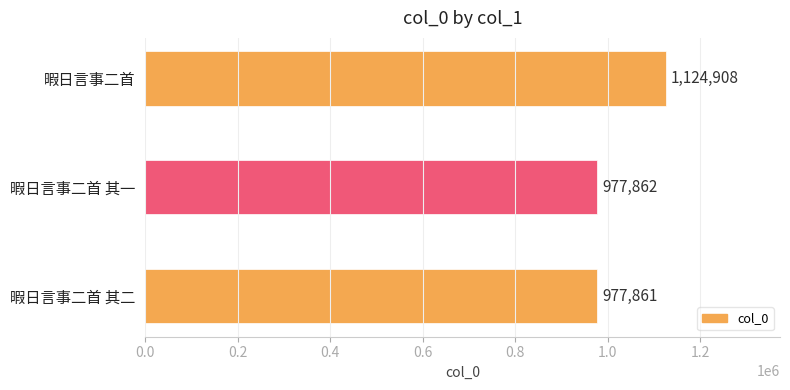

Reading bottom to top, list all the values displayed in this chart.

977861	977862	1124908